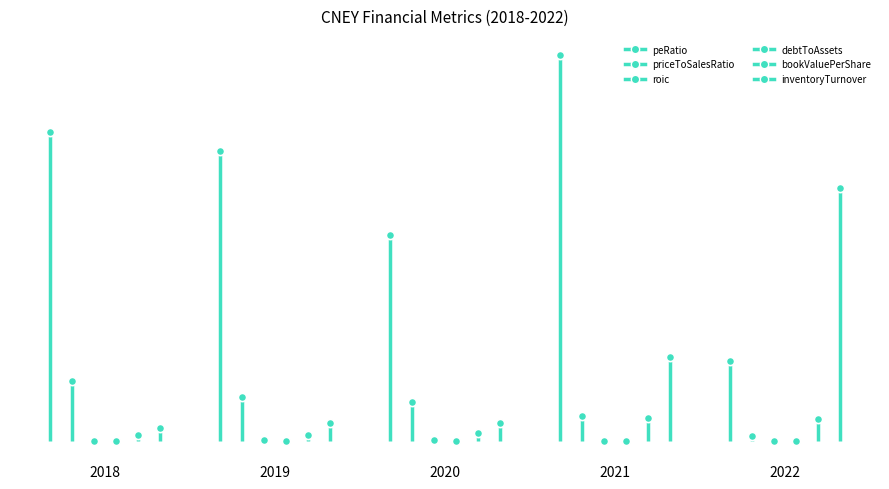

What are all the series names shown in the legend?

peRatio, priceToSalesRatio, roic, debtToAssets, bookValuePerShare, inventoryTurnover